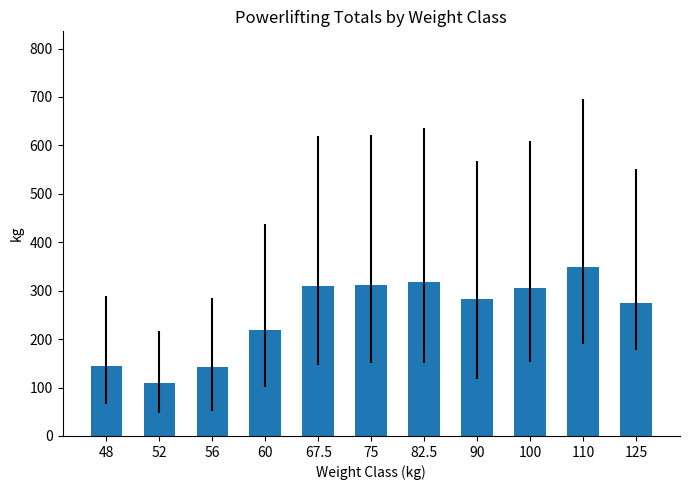

How many values exceed 283?

6